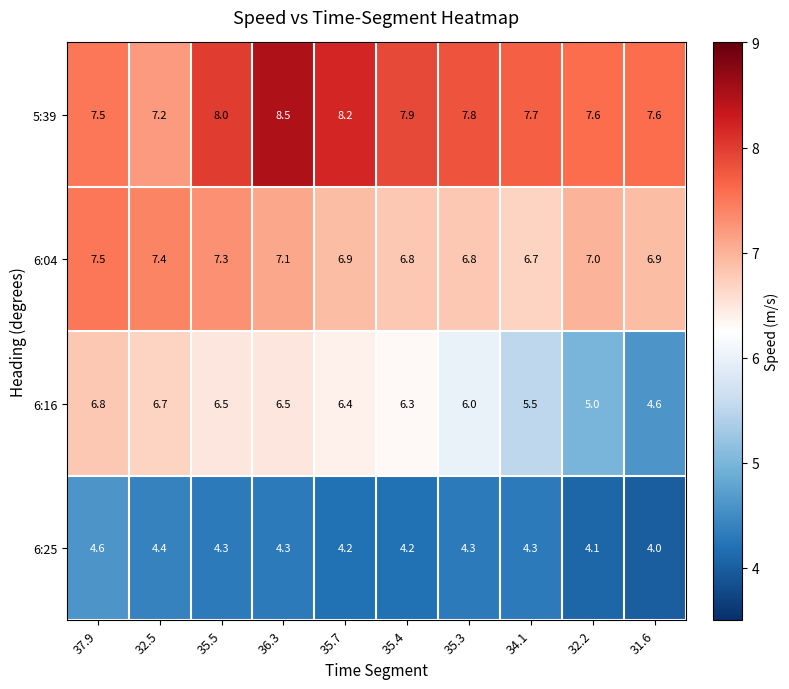

What value does the 6:25 series have at 36.3?

4.3